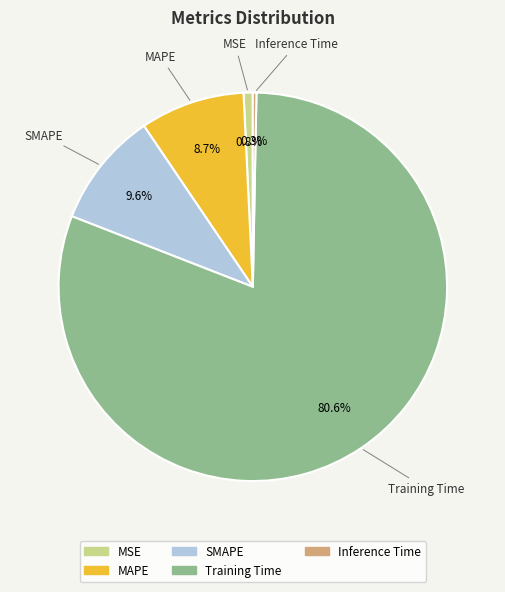

How much of the chart is everything except MAPE?

91.3%